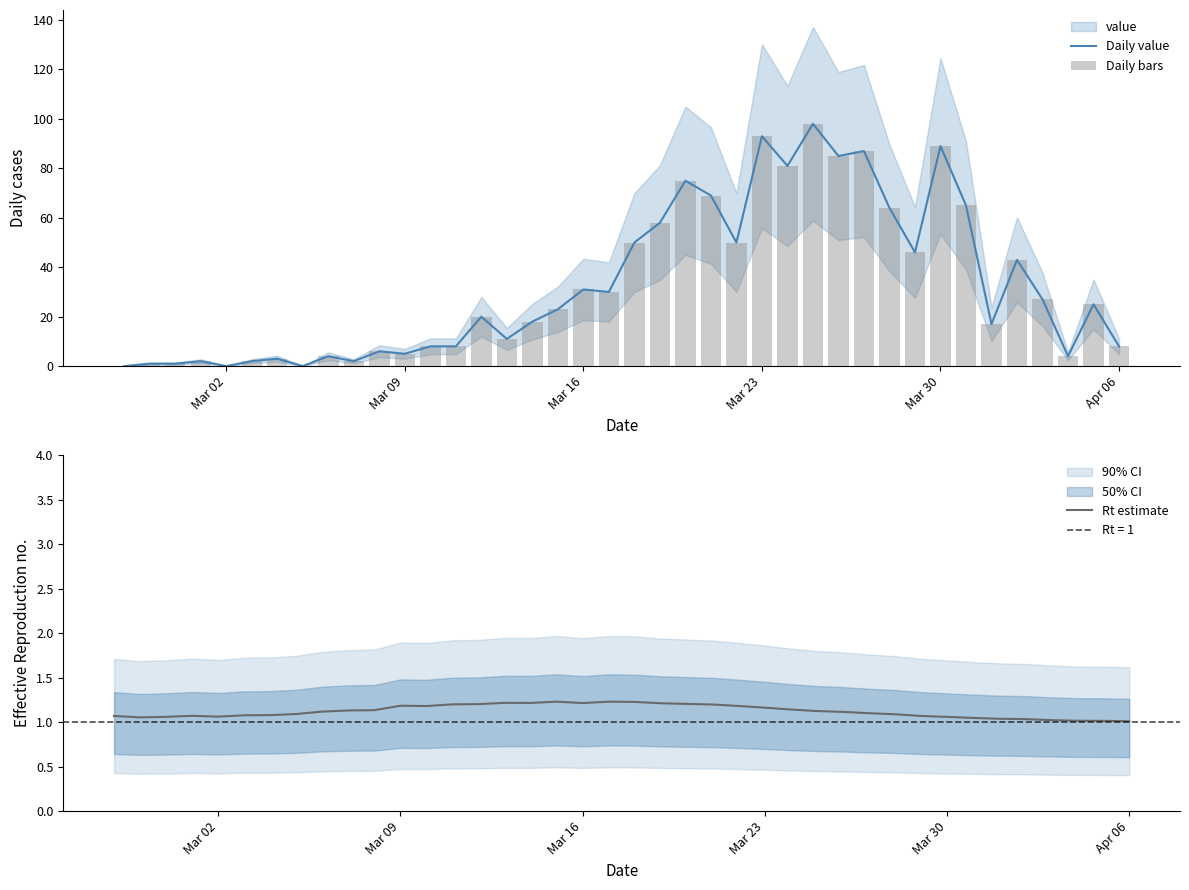

The value of Daily value at Mar 23 is 39. True or false?

False